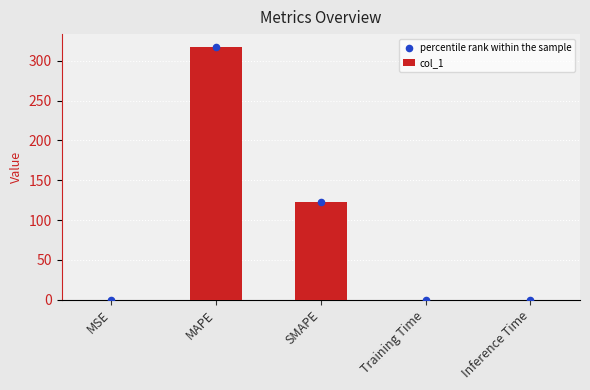

Which series reaches the maximum Y coordinate?

col_1